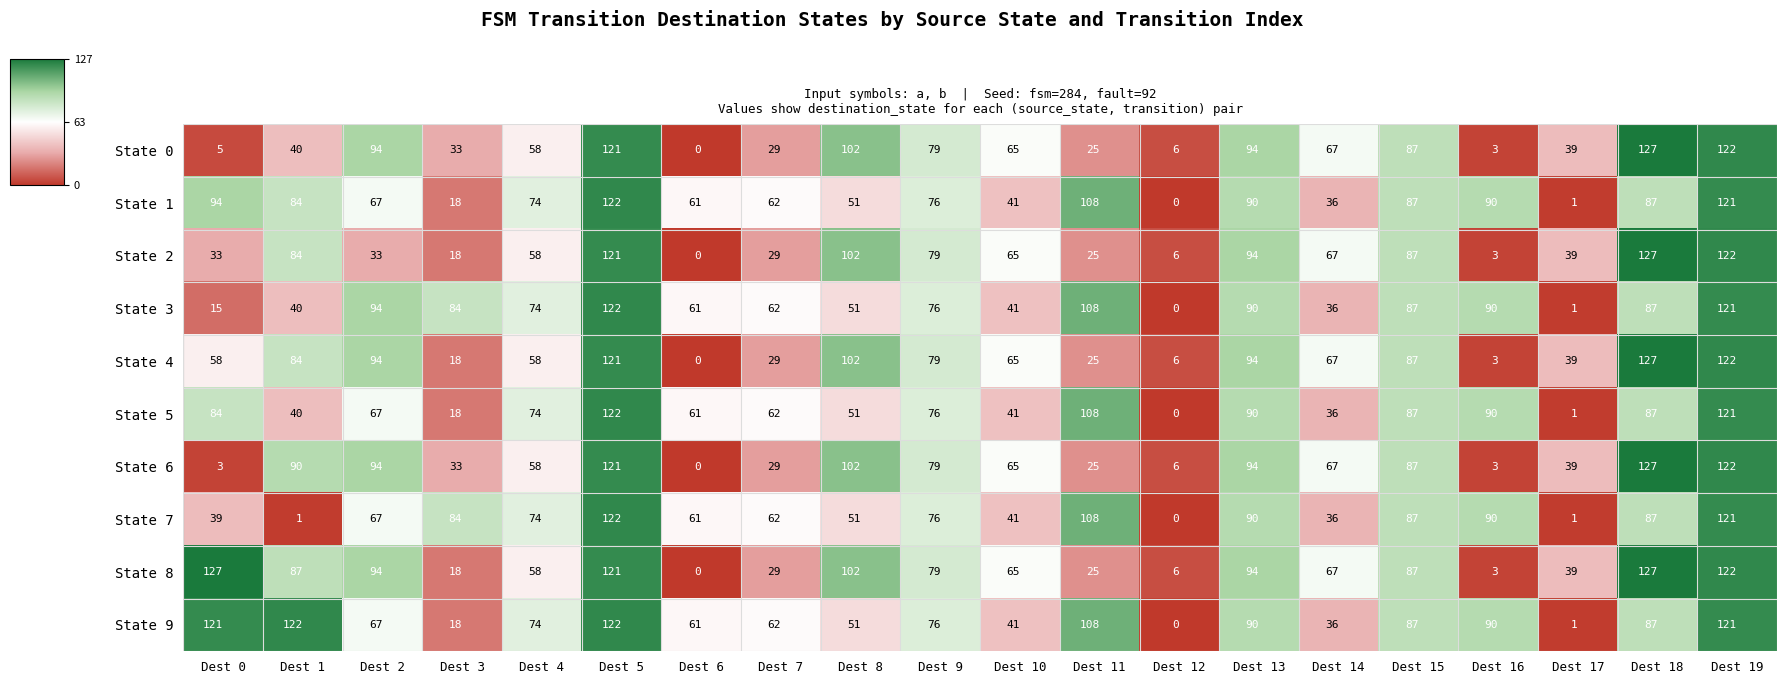

Which series has the largest total across all categories?

State 9